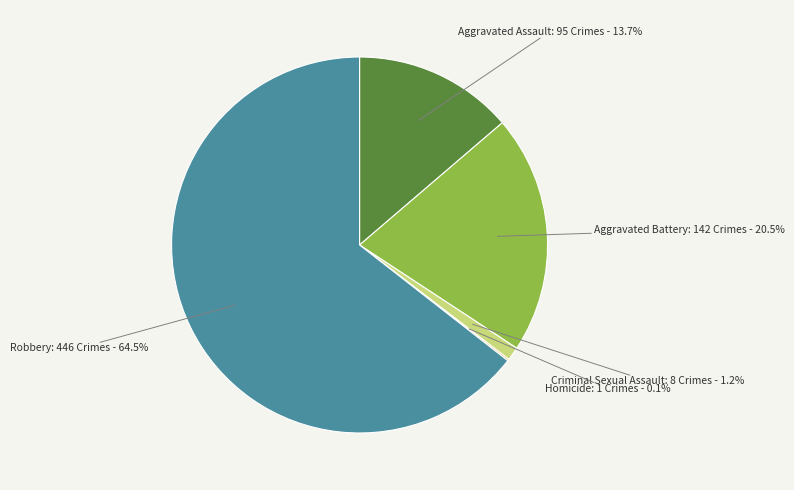

Is there any slice that represents more than half of the pie?

Yes